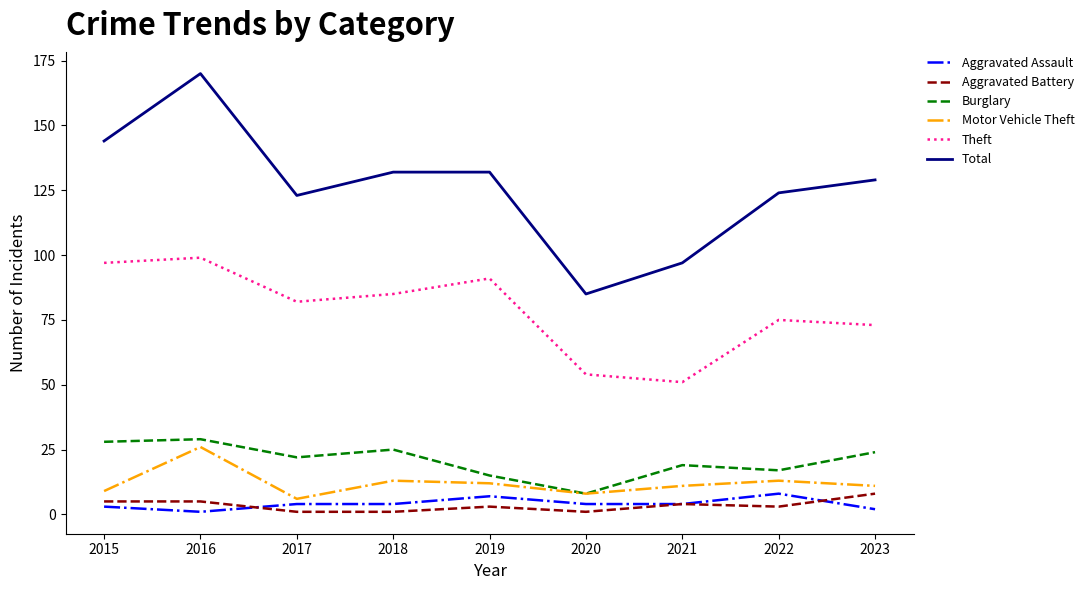

What are all the series names shown in the legend?

Aggravated Assault, Aggravated Battery, Burglary, Motor Vehicle Theft, Theft, Total